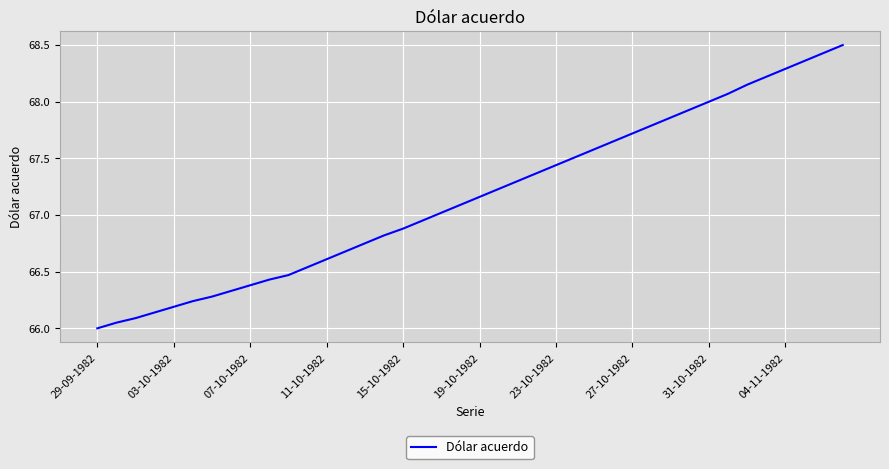

What is the greatest value displayed?

68.5